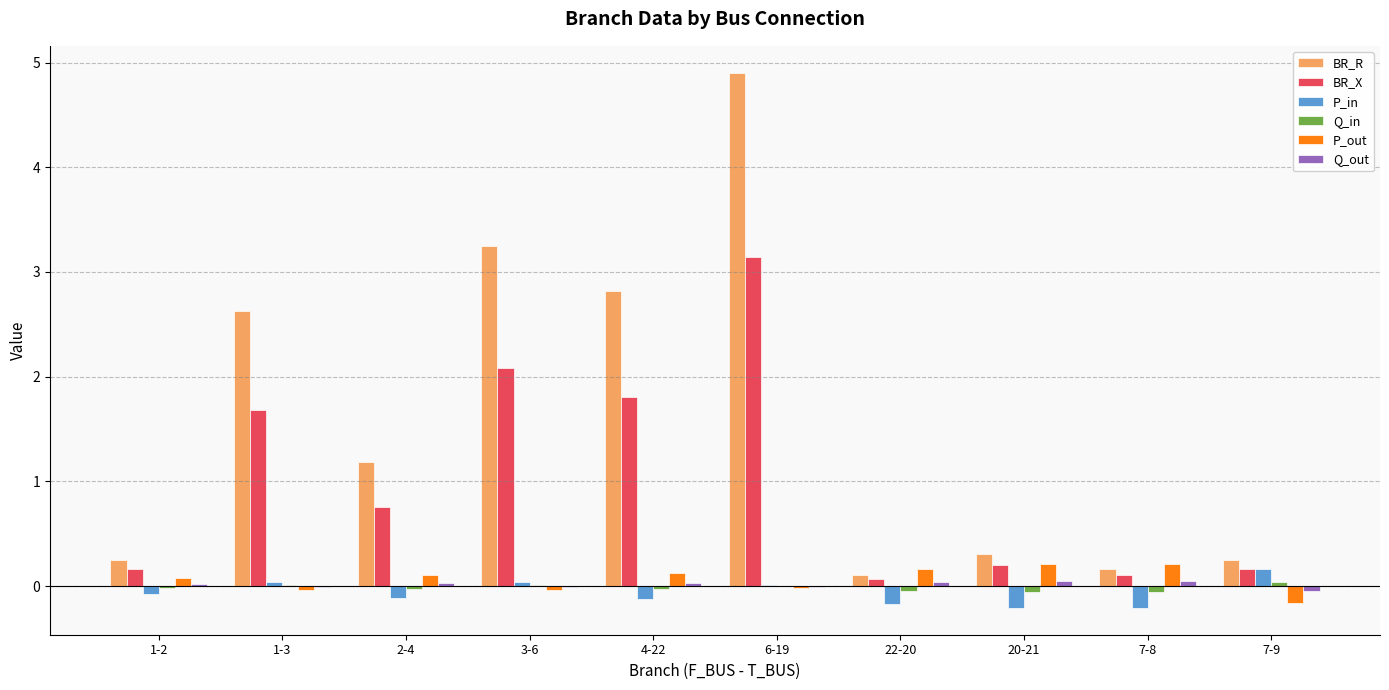

At which category is the sum across all series the highest?

6-19